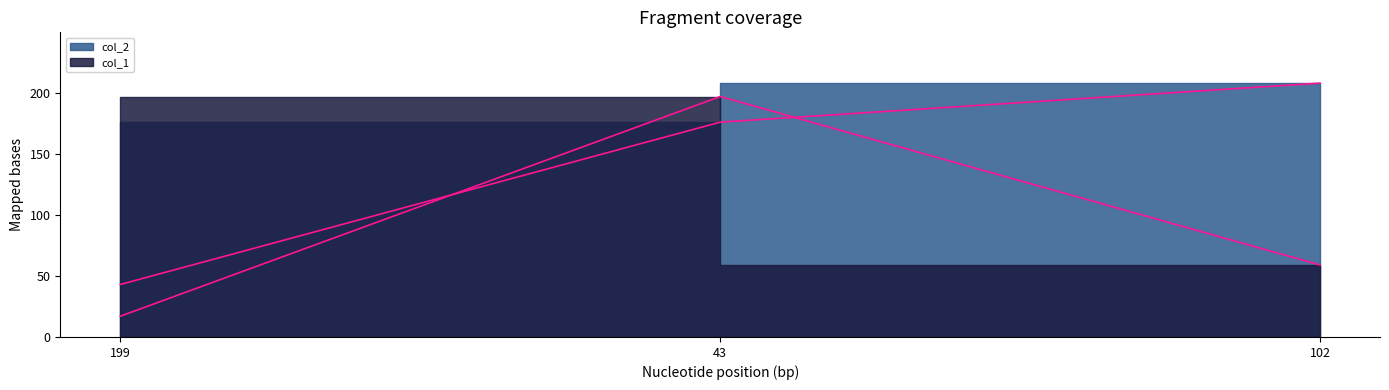

What is the total value across all series at 199?

60